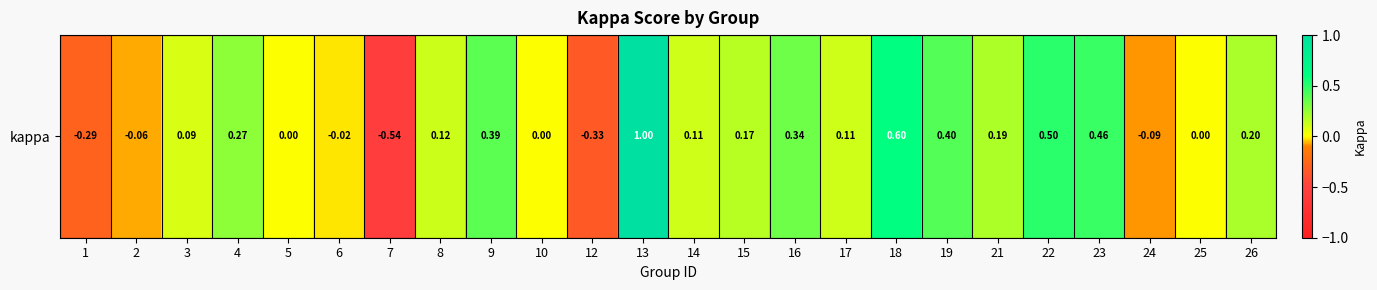

Read the value at 16.

0.3